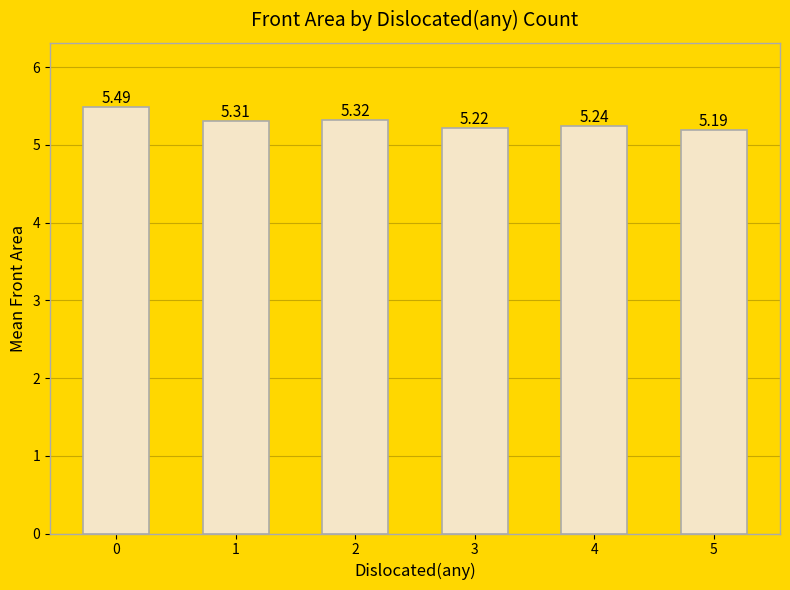

The value at 0 is 3.2. True or false?

False